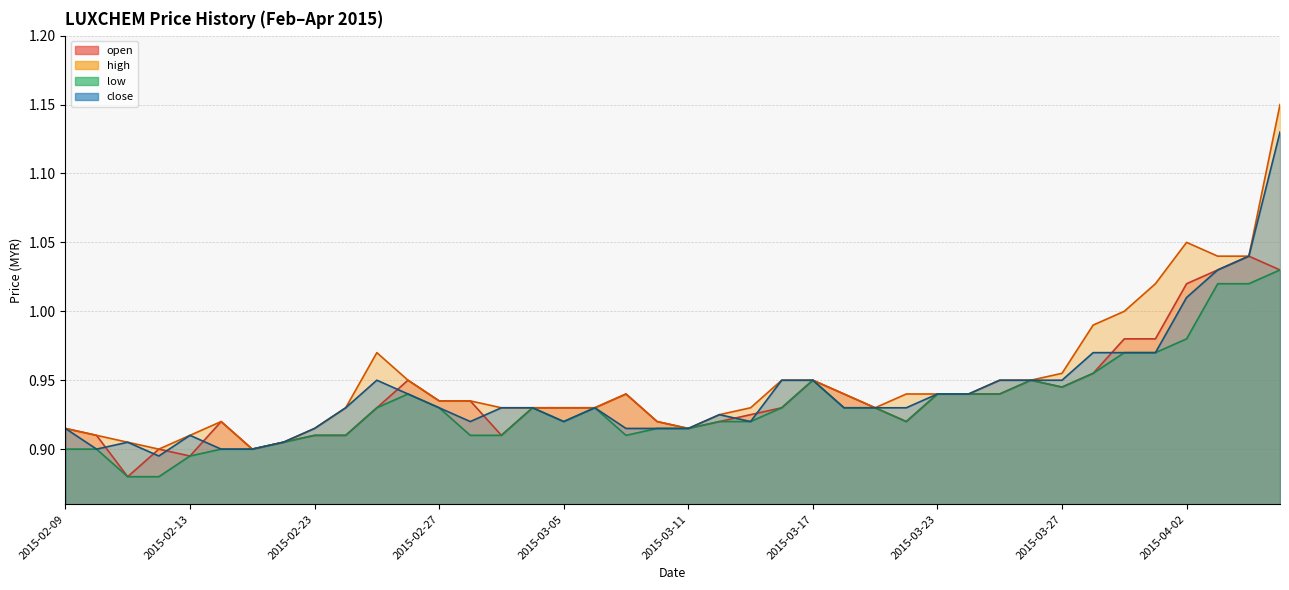

At which label does high reach its minimum?

2015-02-12